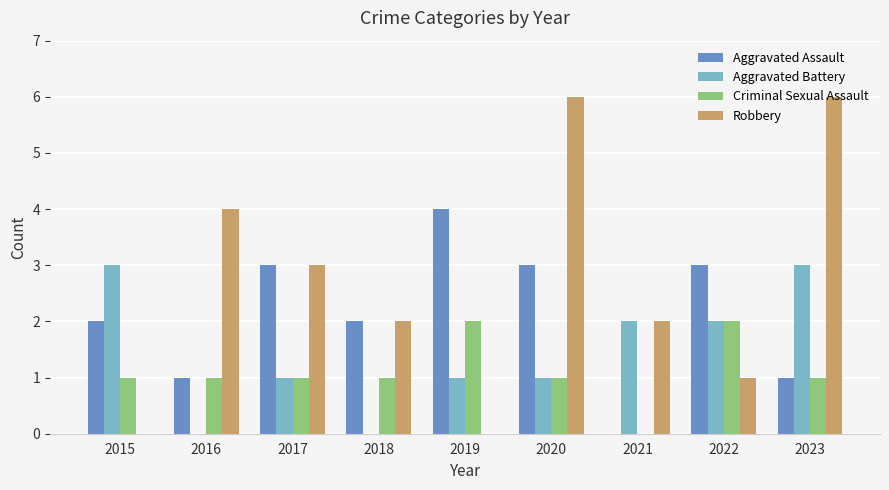

The value of Aggravated Assault at 2015 is 2. True or false?

True